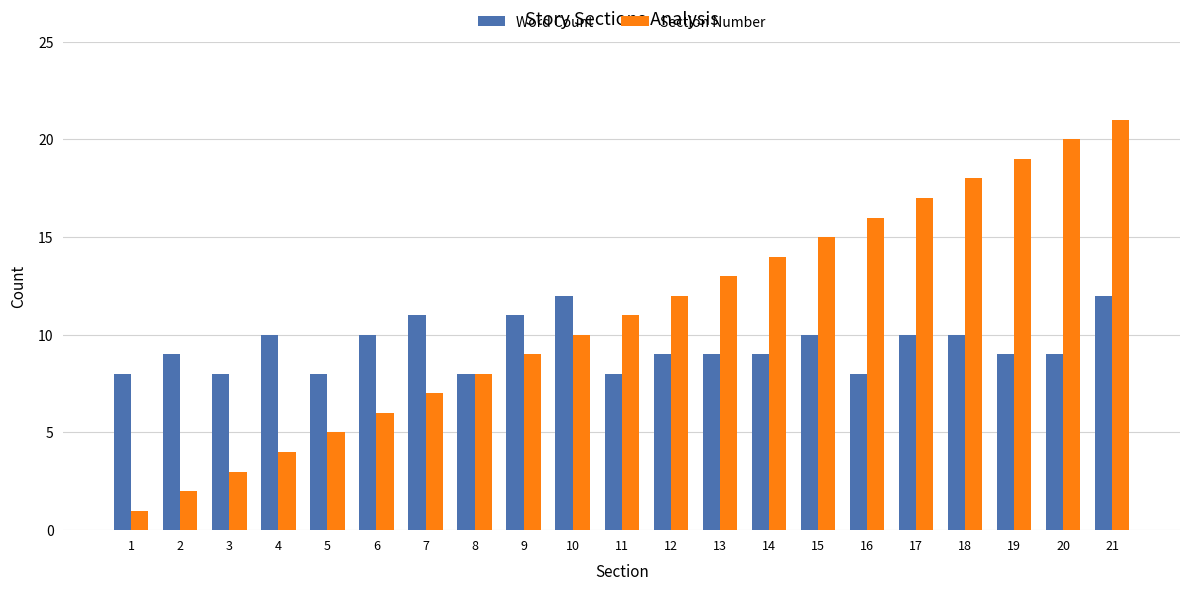

What is the difference between the maximum and minimum values in the Section Number series?

20